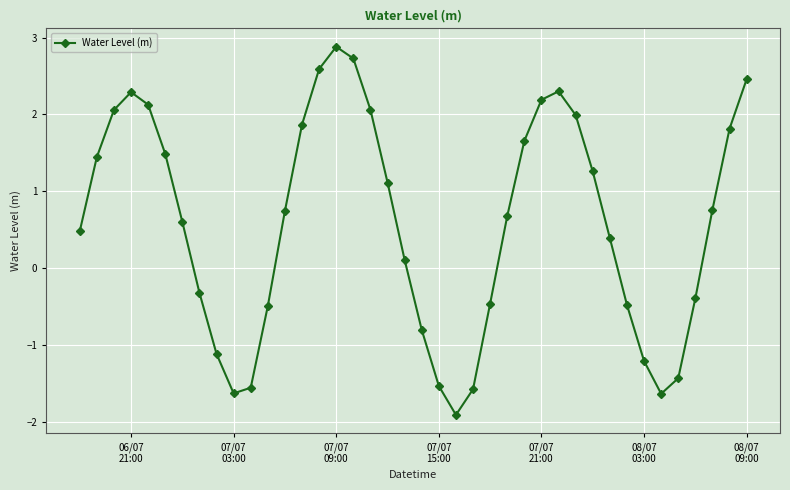

How many values are above zero?

25